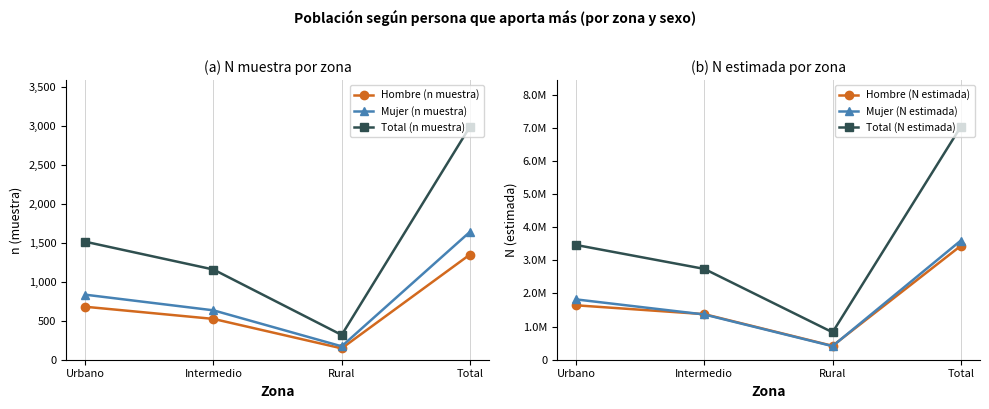

True or false: Hombre (N estimada) has more than 2 interior local peaks.

False